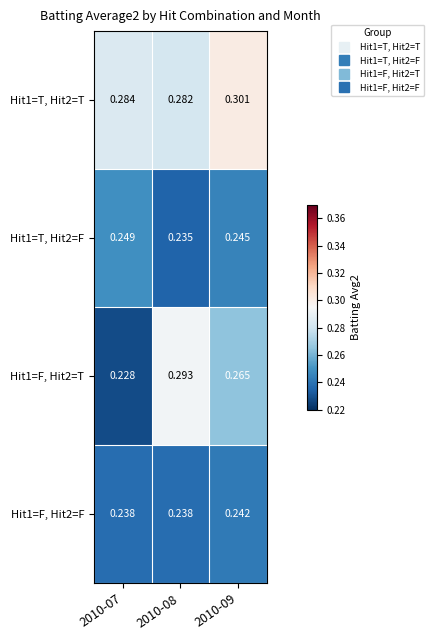

Is the value of Hit1=F, Hit2=F at 2010-09 greater than the value of Hit1=F, Hit2=T at 2010-07?

Yes